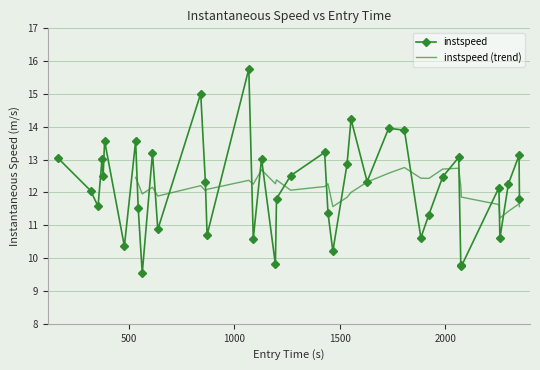

How many interior local valleys (lower than both neighbors) does the data have?

13